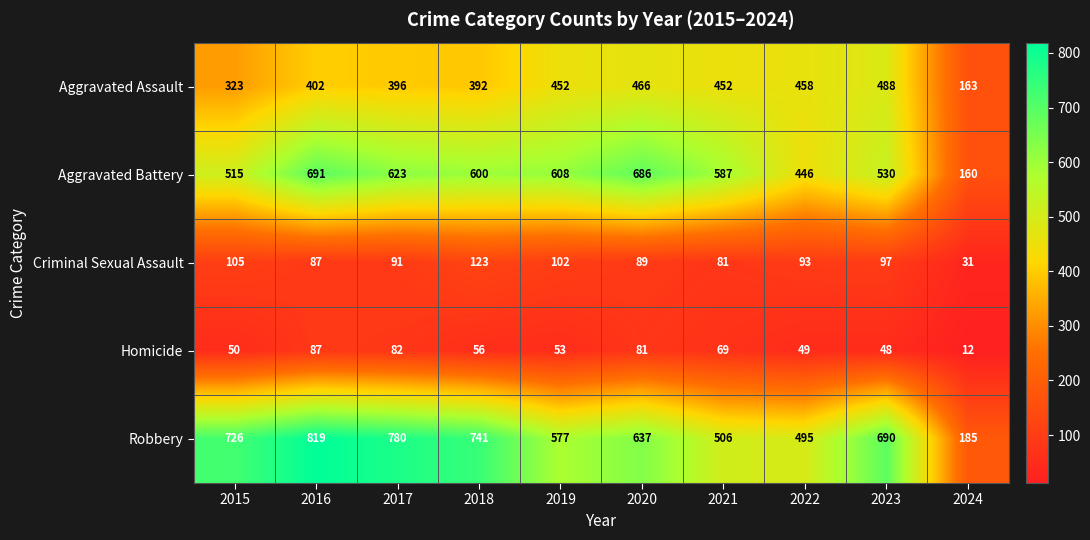

What is the difference between the maximum and second lowest values in the Criminal Sexual Assault series?

42